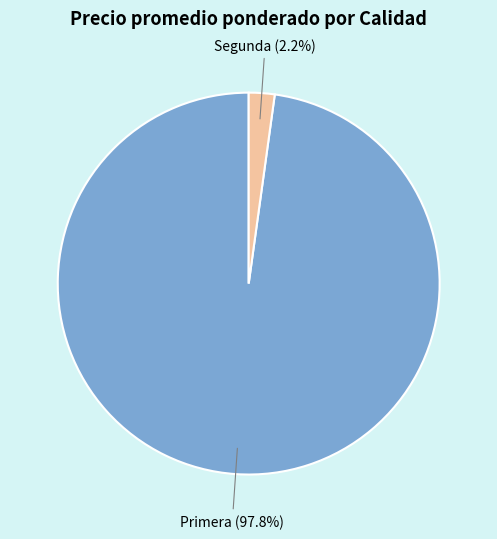

Which category has the smallest portion of the pie?

Segunda